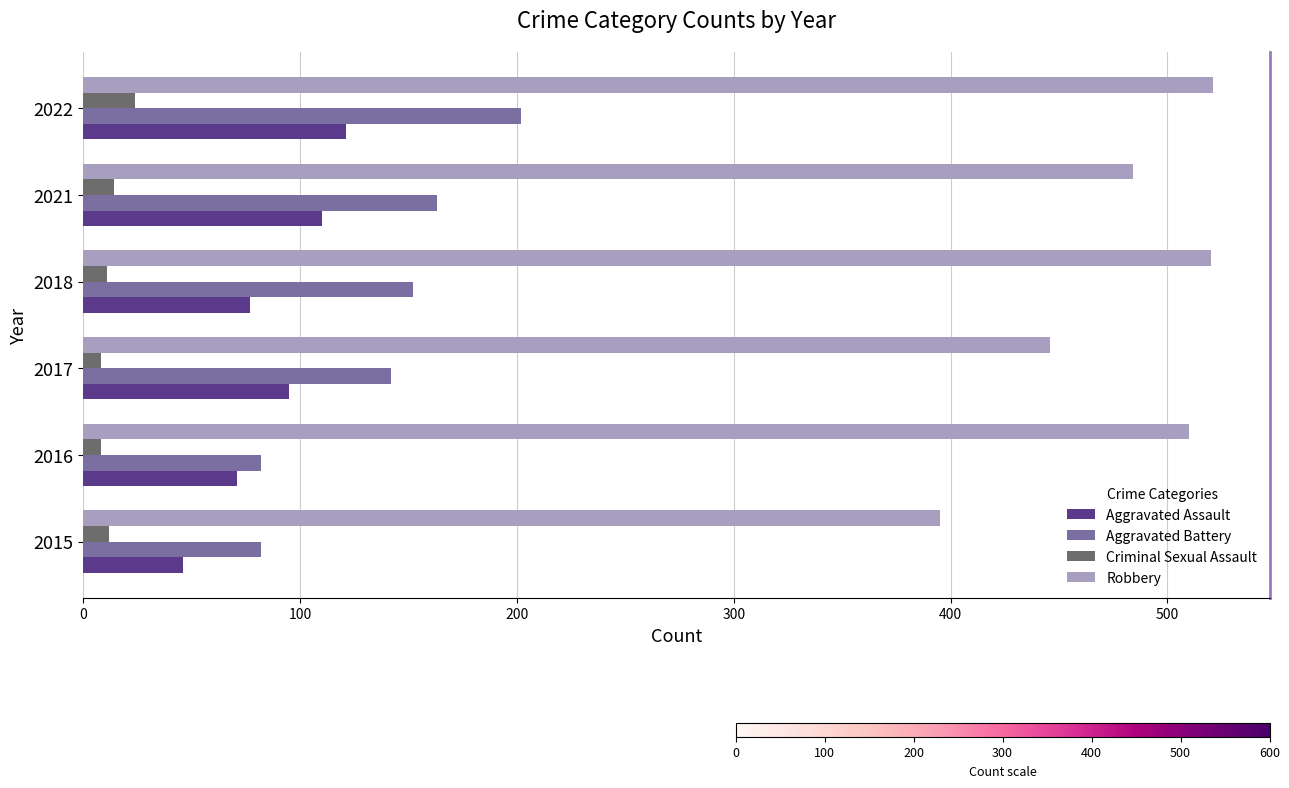

Where is Robbery nearest to the value 458?

2017